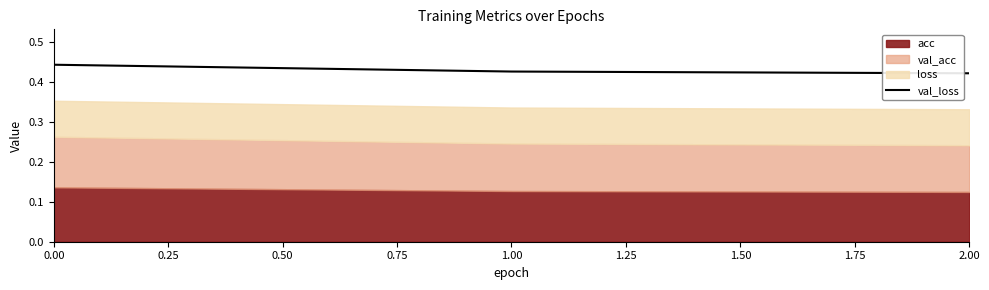

True or false: val_loss has a value of 0.6 at 2.00.

False